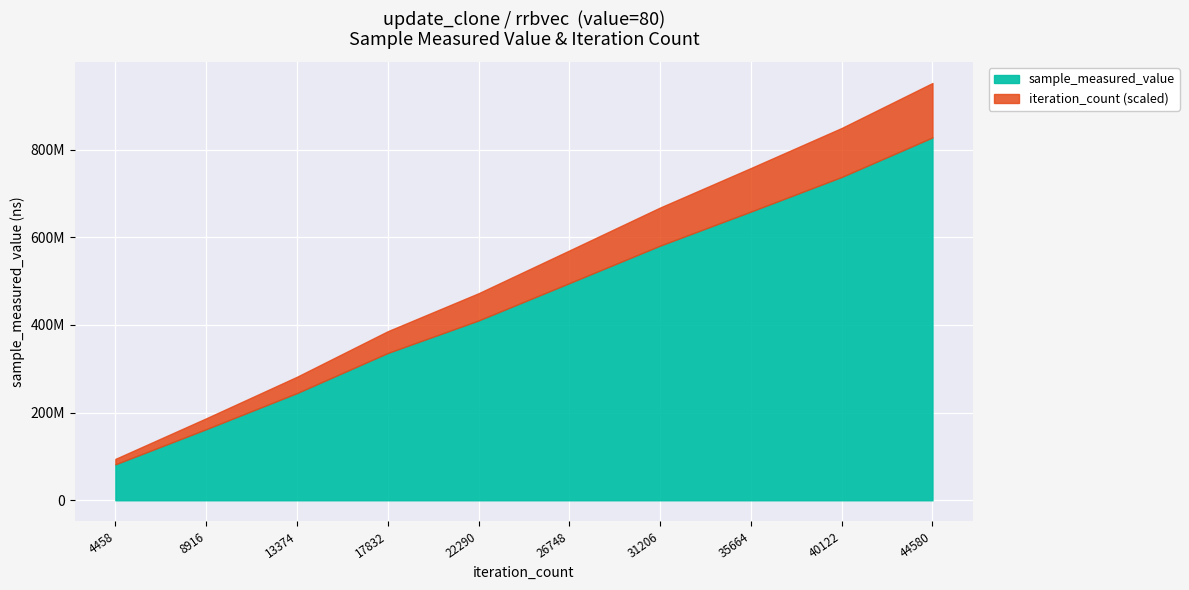

What is the value of the sample_measured_value point at the 9th from the left?

737723625